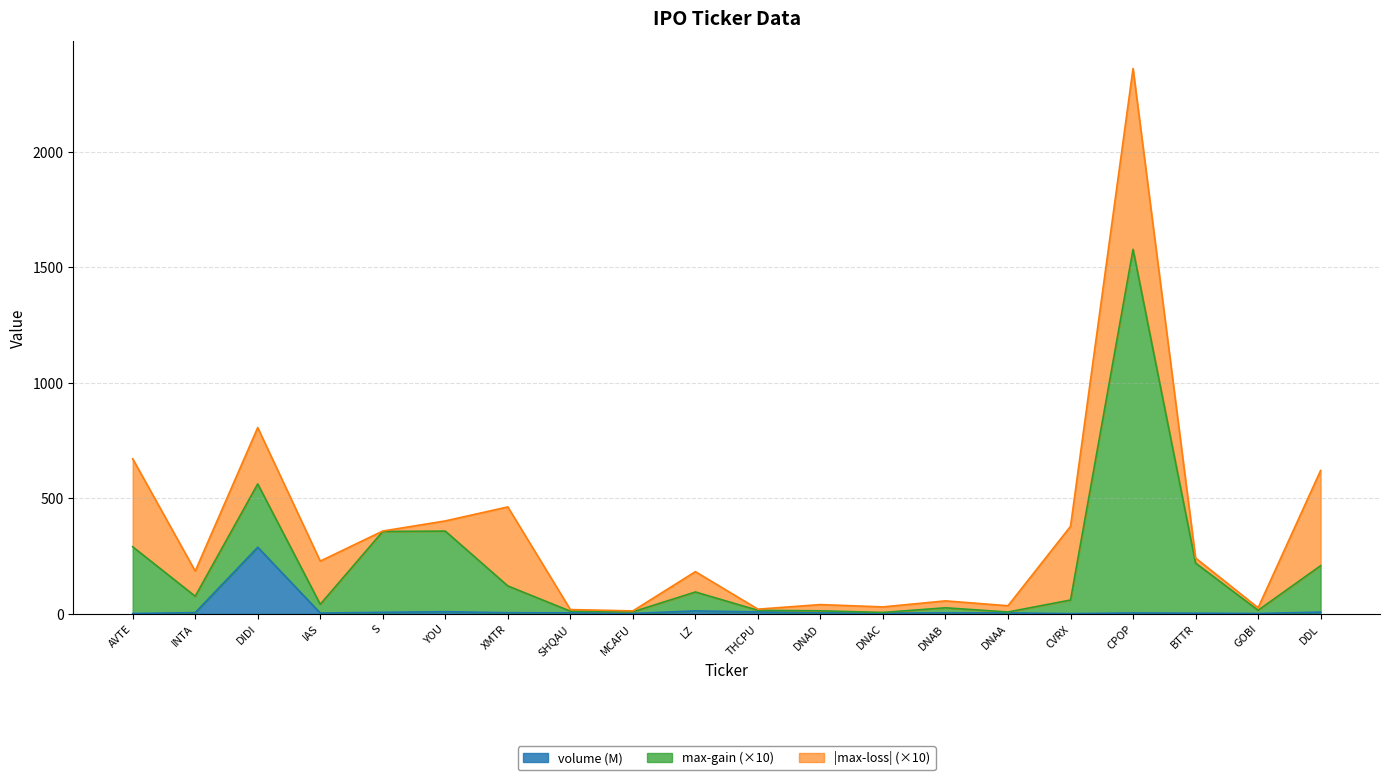

Which has a higher value, DNAB or YOU?

YOU